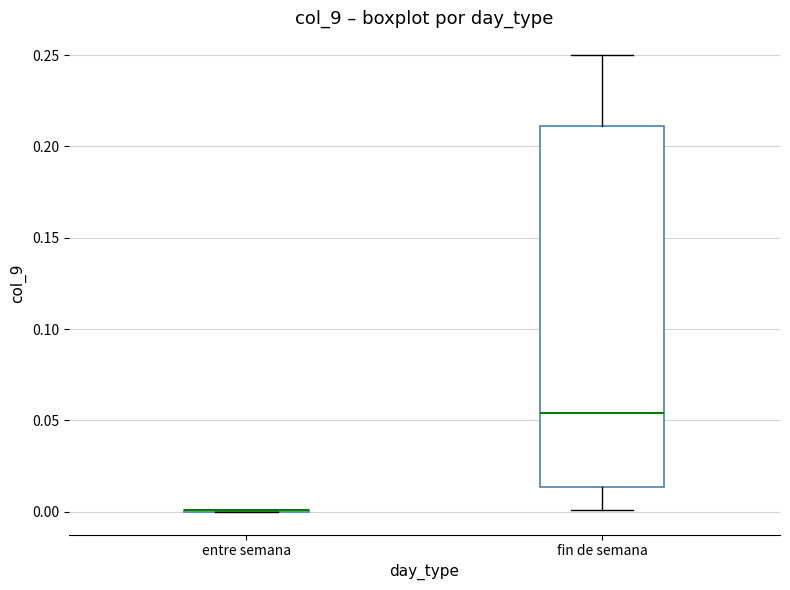

Comparing the boxes themselves (not the whiskers), which one is the tallest?

fin de semana